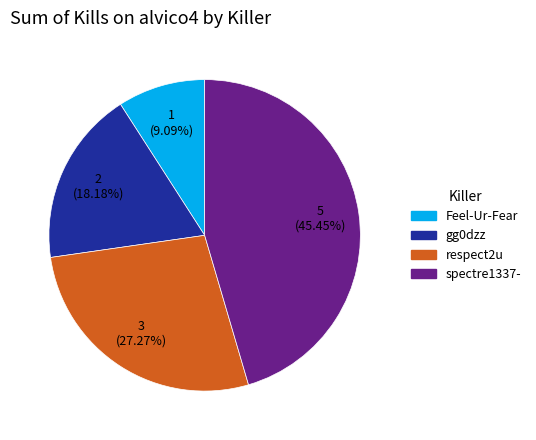

How many segments does this pie chart have?

4